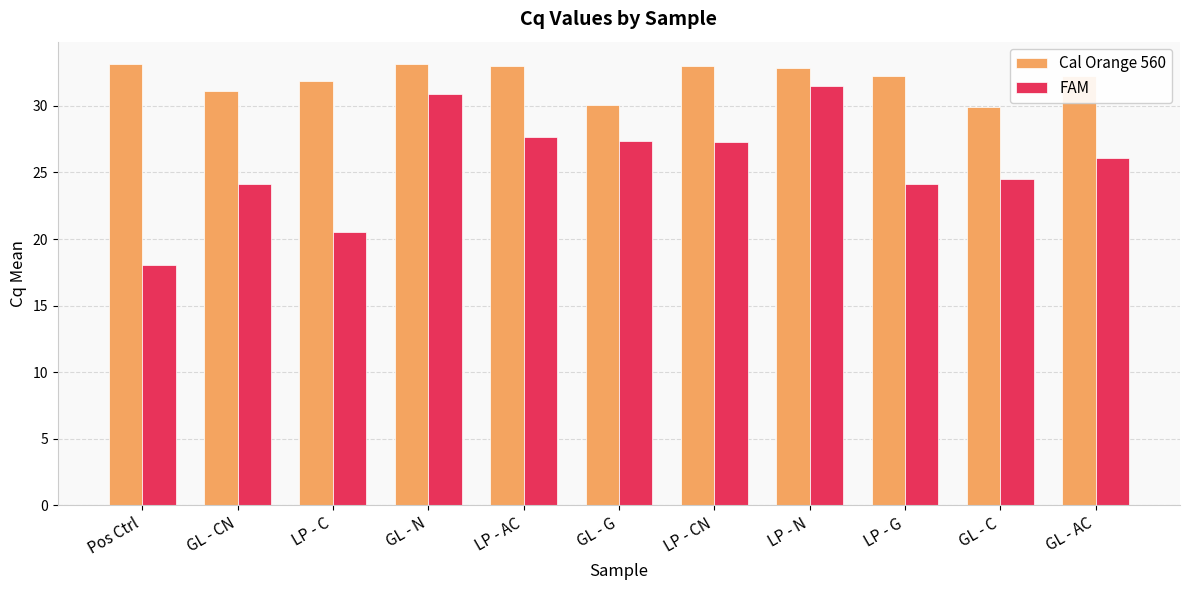

Where does the FAM series first go above 26?

GL - N